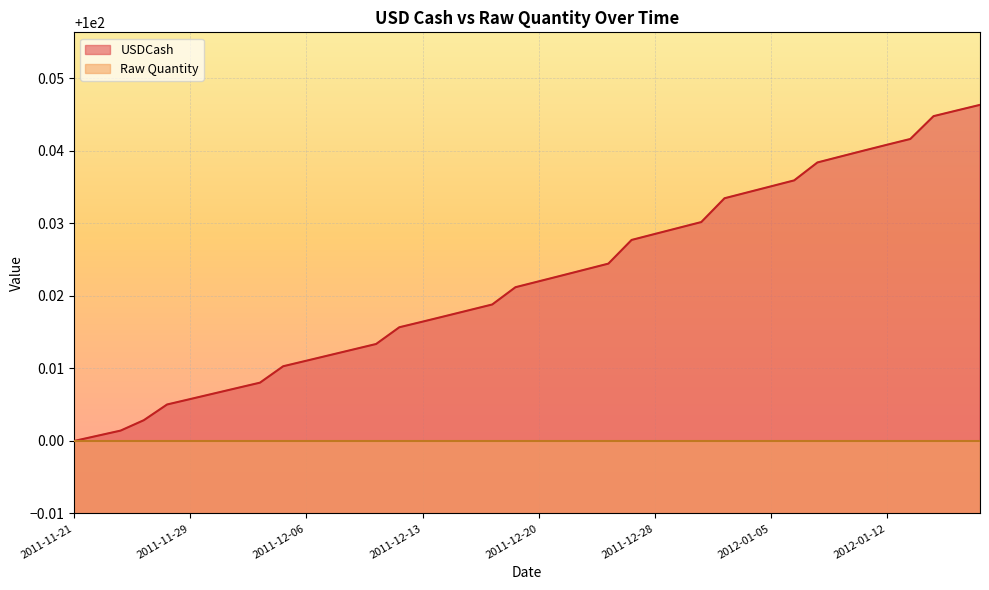

What is the sum of the values at 2011-12-08 and 2011-11-22?

200.0